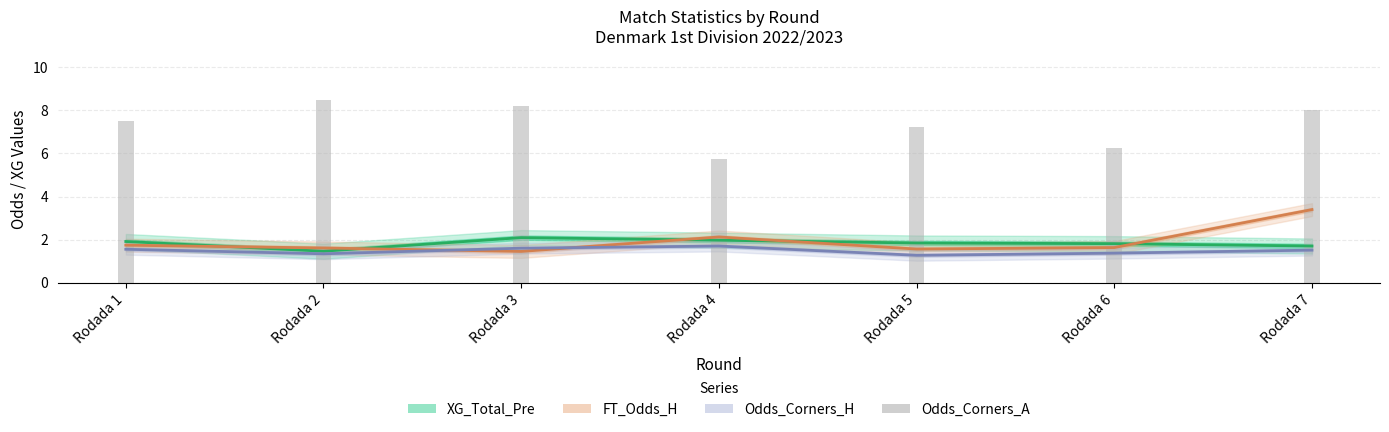

The XG_Total_Pre series shows 1.9 at Rodada 1. True or false?

True